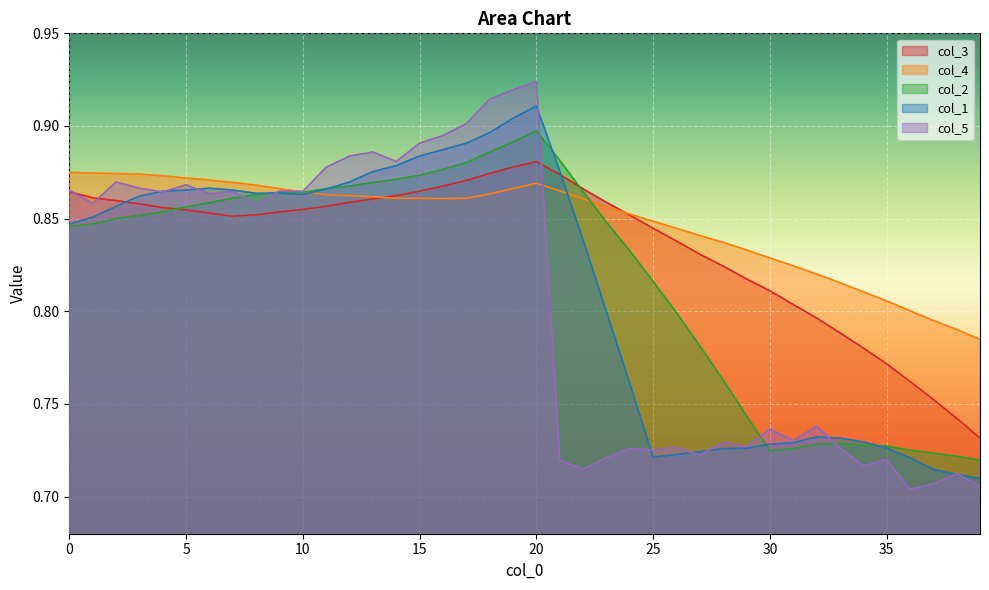

What is the average value of the col_2 series?

0.8